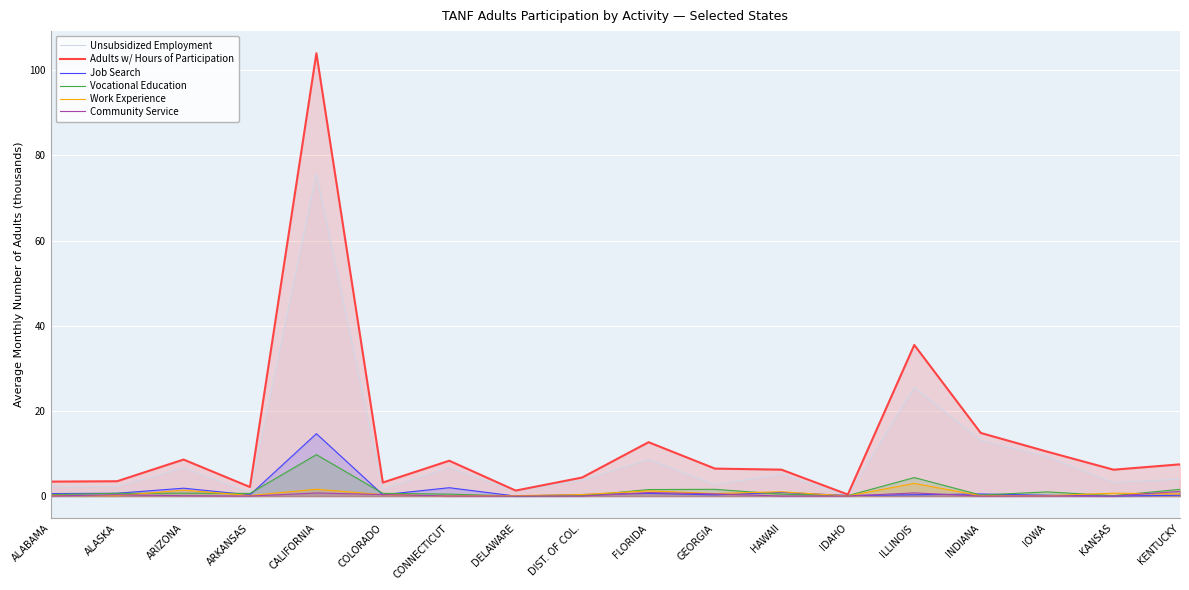

What is the value of the Adults w/ Hours of Participation point at the 13th from the left?

0.4